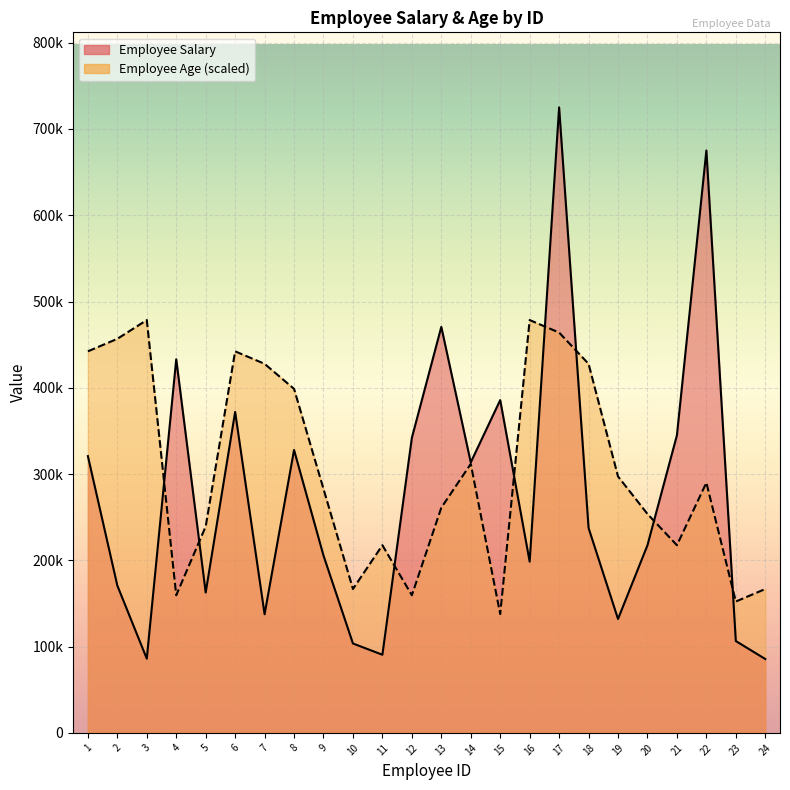

What is the total value across all series at 11?

308060